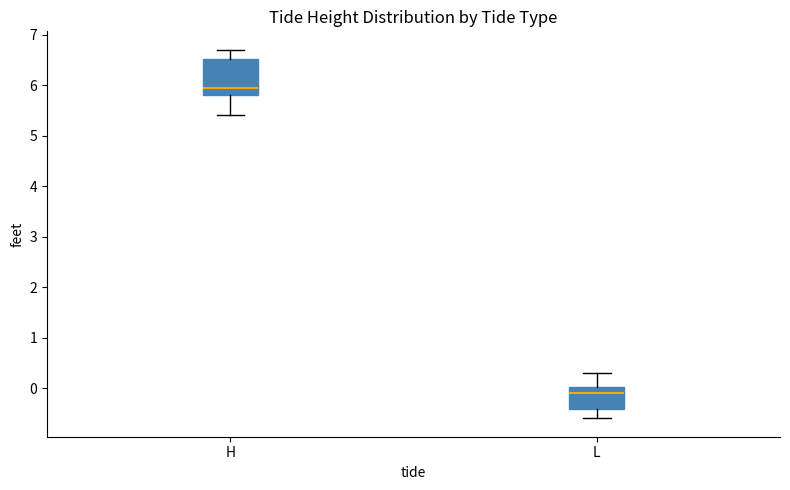

Which box's median line is the highest?

H